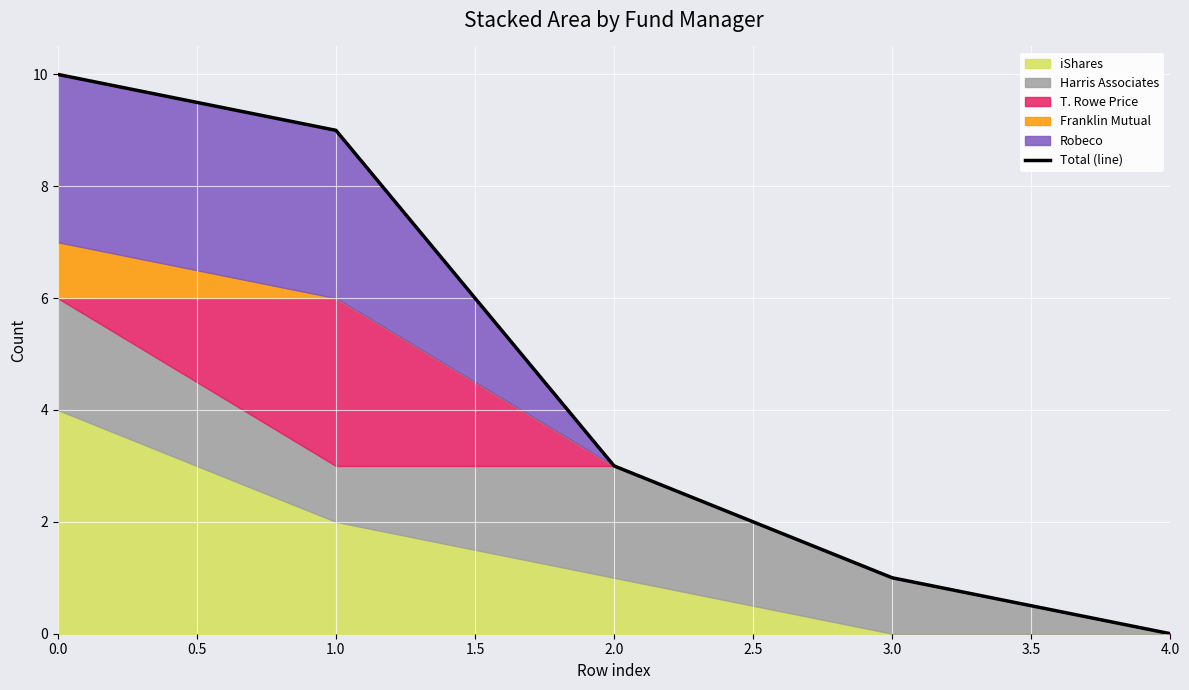

What is the value of the 3rd point from the left?

3